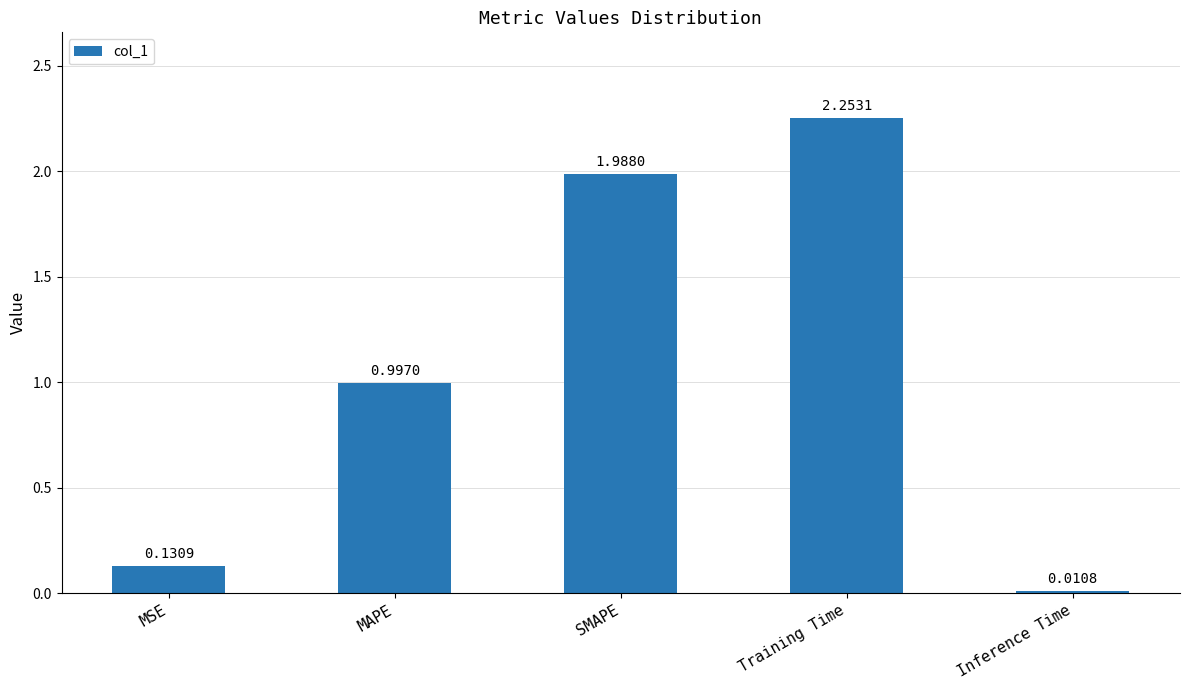

What is the label of the 5th bar from the left?

Inference Time